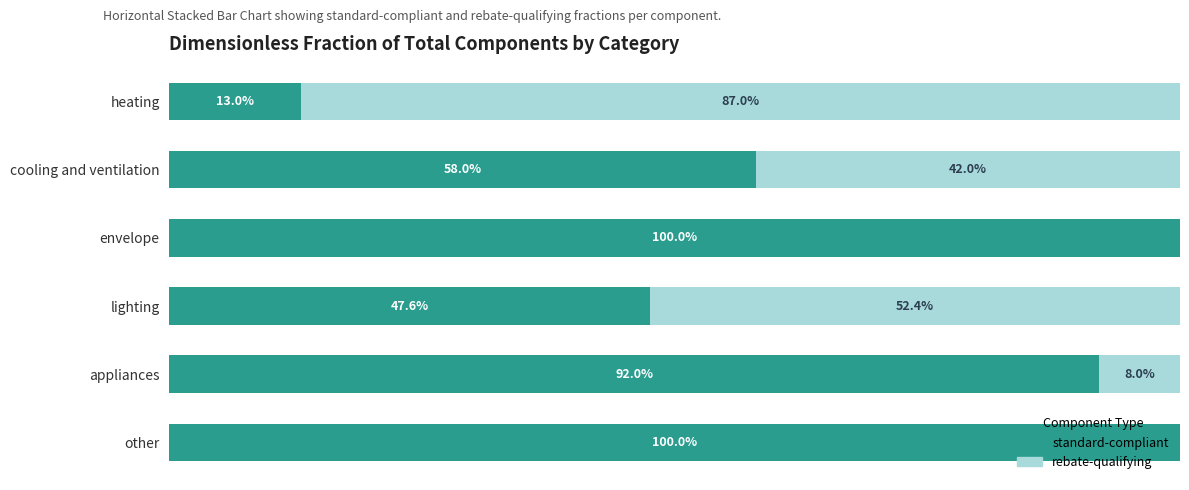

What are all the series names shown in the legend?

standard-compliant, rebate-qualifying